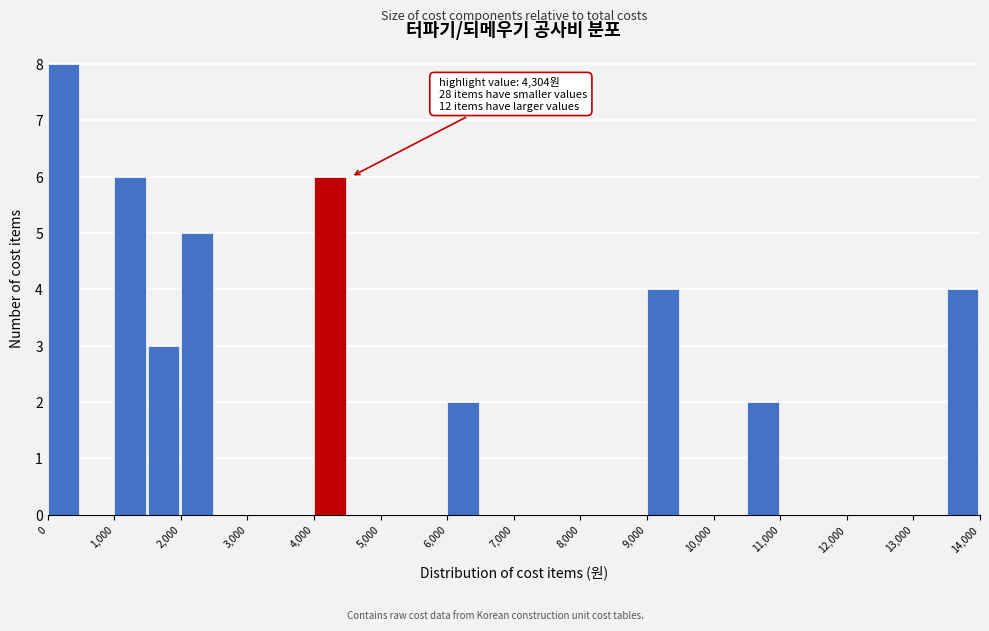

Which range on the x-axis has the tallest bar?

0 to 500